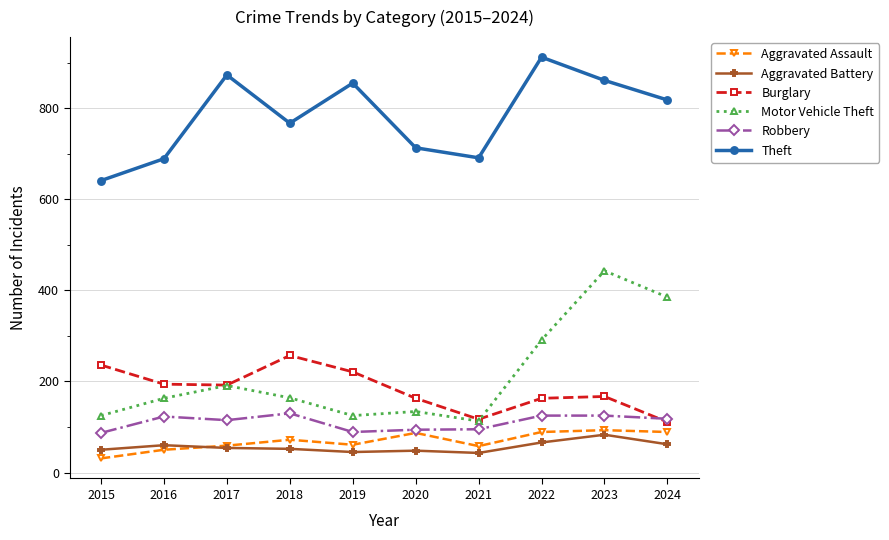

How many values in the Robbery series are below 118?

5